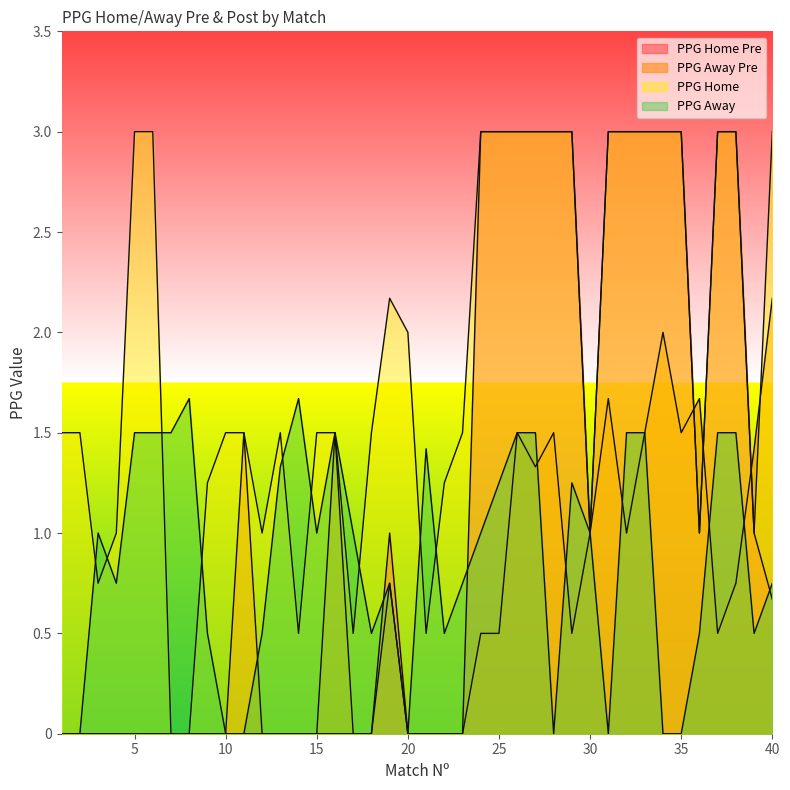

True or false: PPG_Home and PPG_Away_Pre intersect in this chart.

True